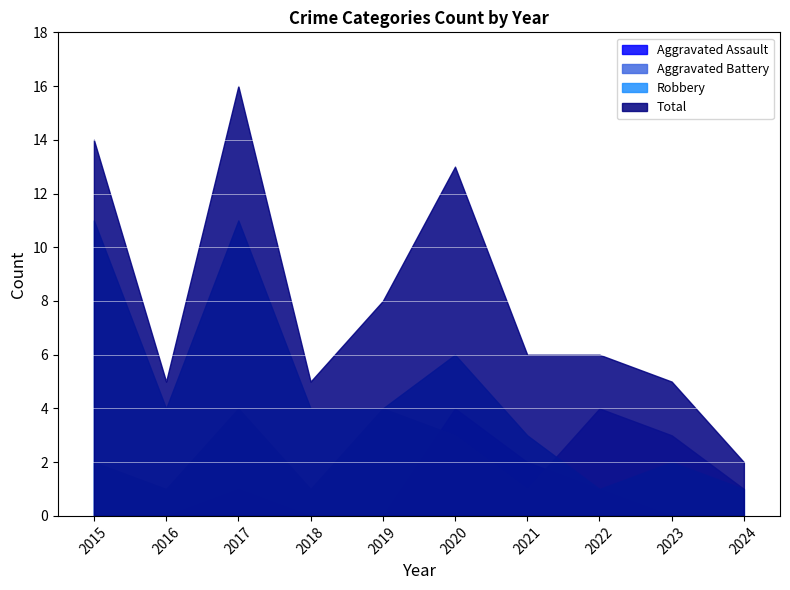

Rank the categories by Total value from highest to lowest.

2017, 2015, 2020, 2019, 2021, 2022, 2016, 2018, 2023, 2024